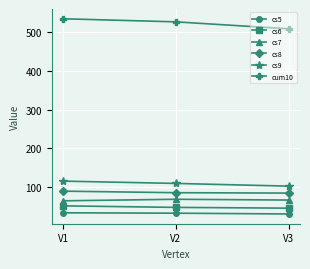

How many cum10 values are between 509 and 535?

3